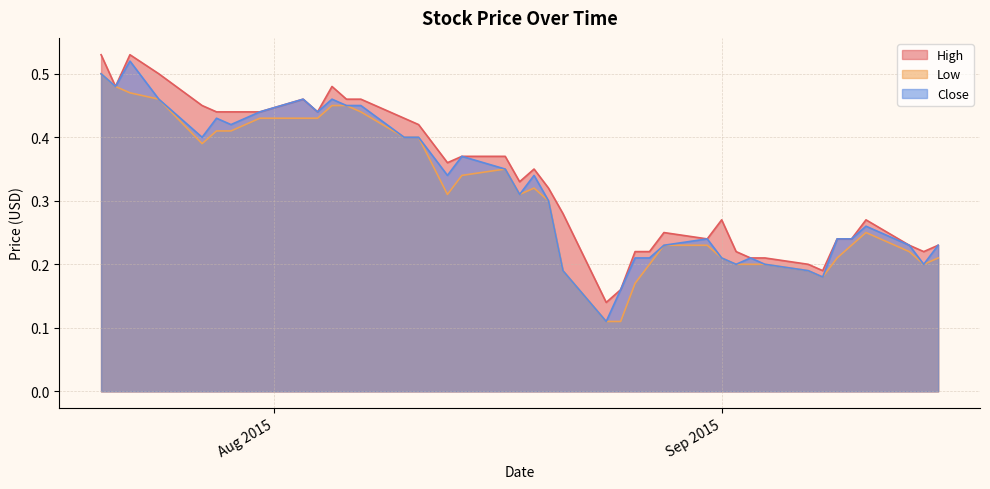

The value of Close at 2015-08-31 is 0.2. True or false?

True